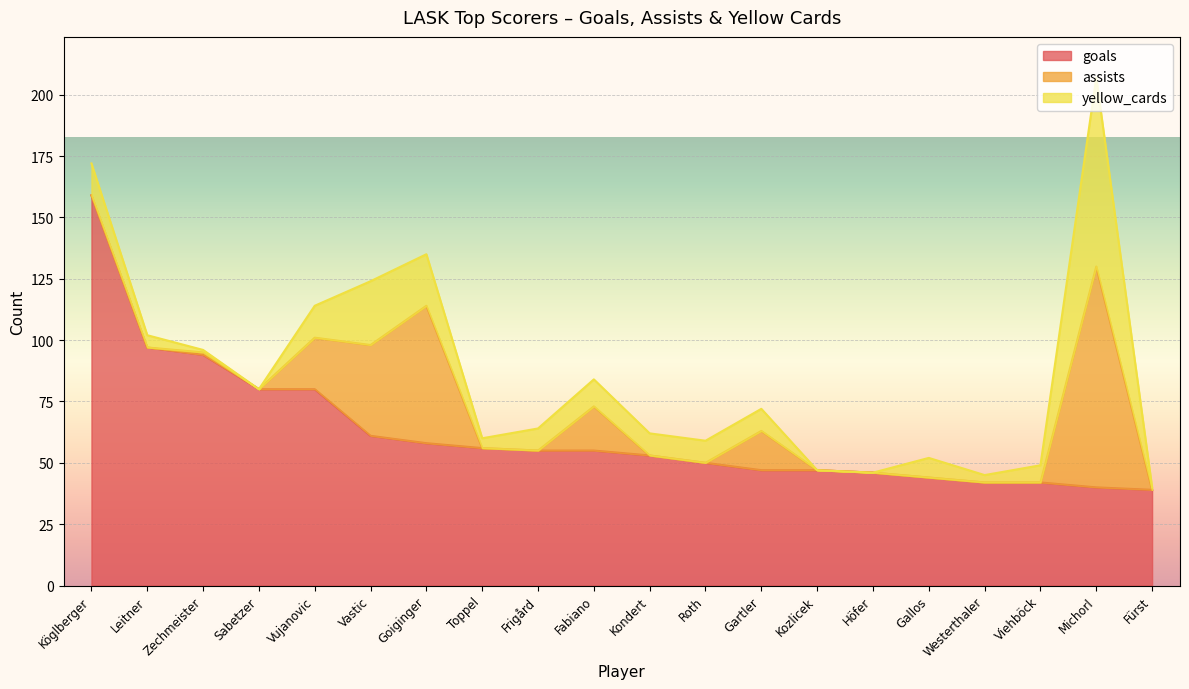

What is the spread (max minus min) of values at Zechmeister?

93